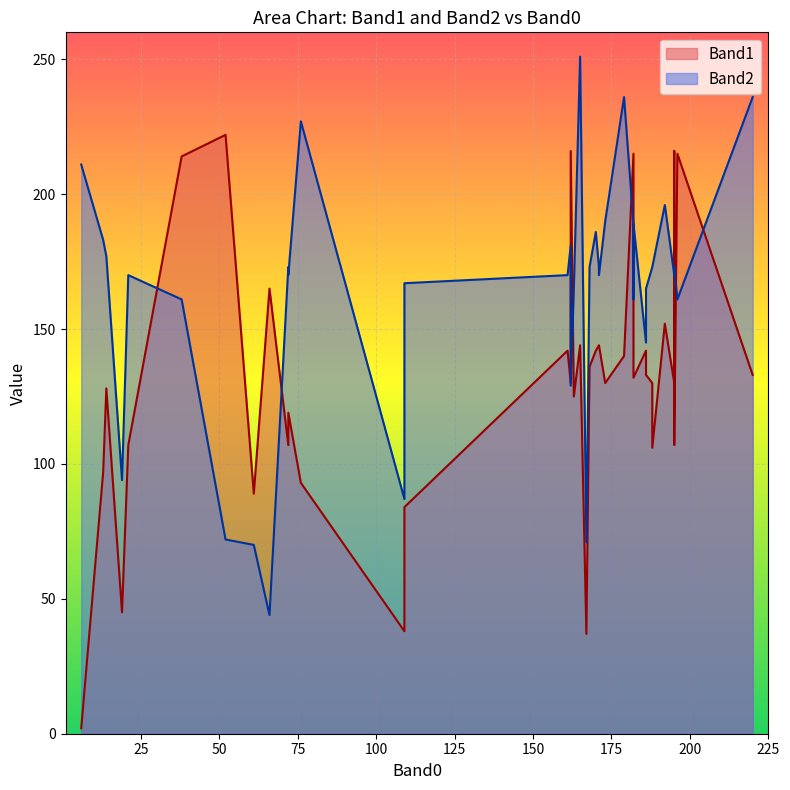

Which series has the largest range (max minus min)?

Band1